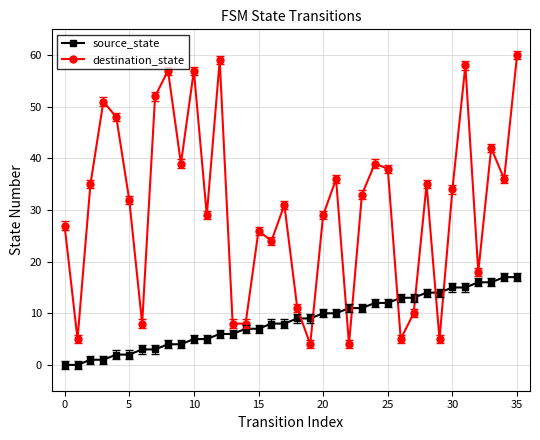

Which series has the largest total across all categories?

destination_state